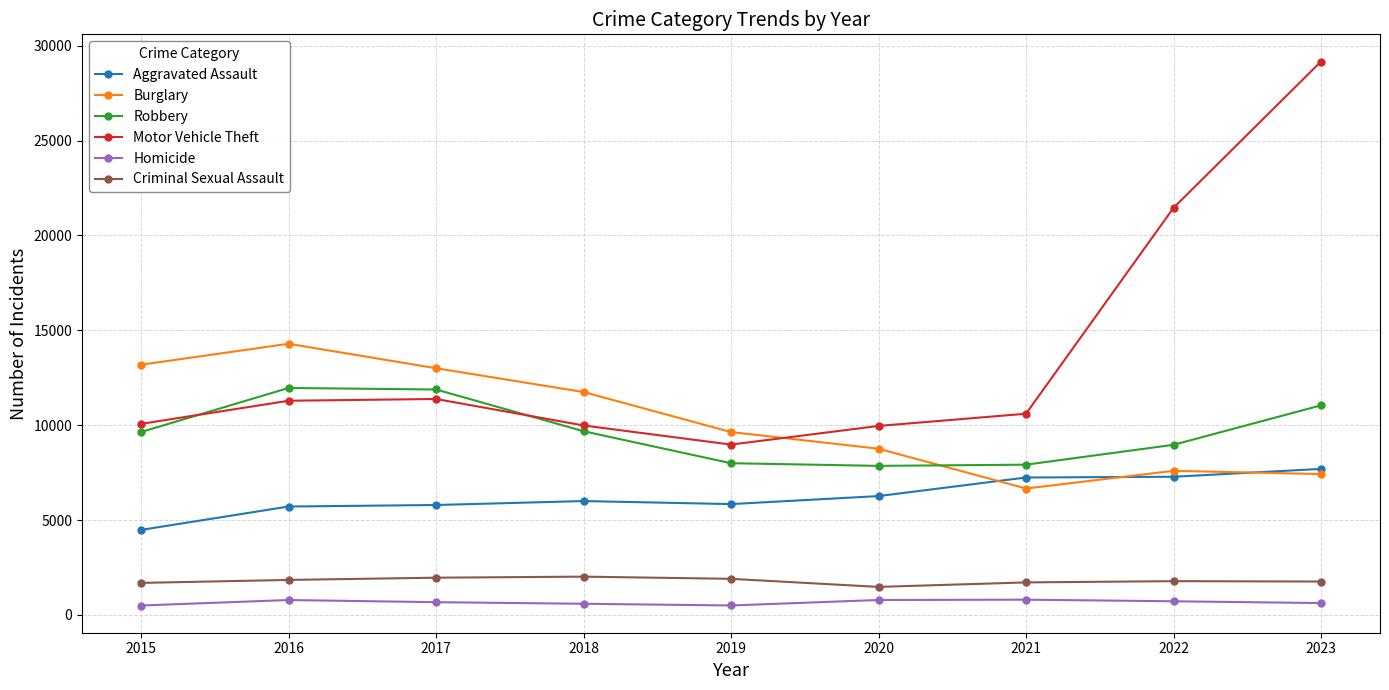

What is the value of the Motor Vehicle Theft point at the 8th from the left?

21452